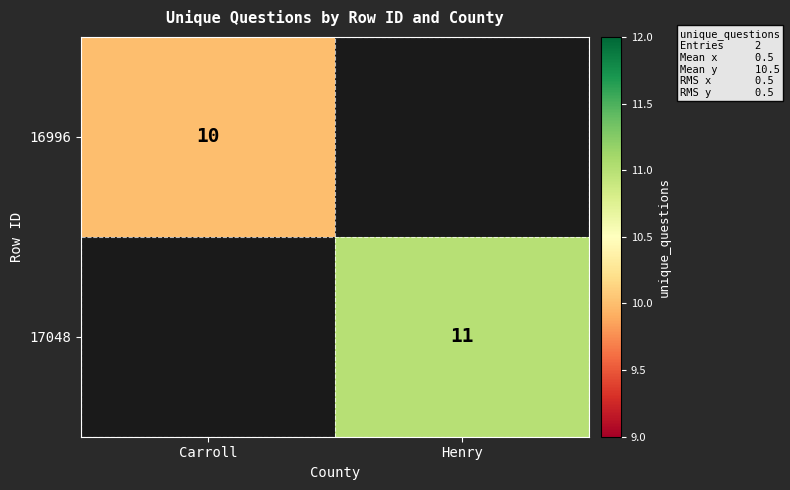

Is it true that 17048 equals 11 at Henry?

True